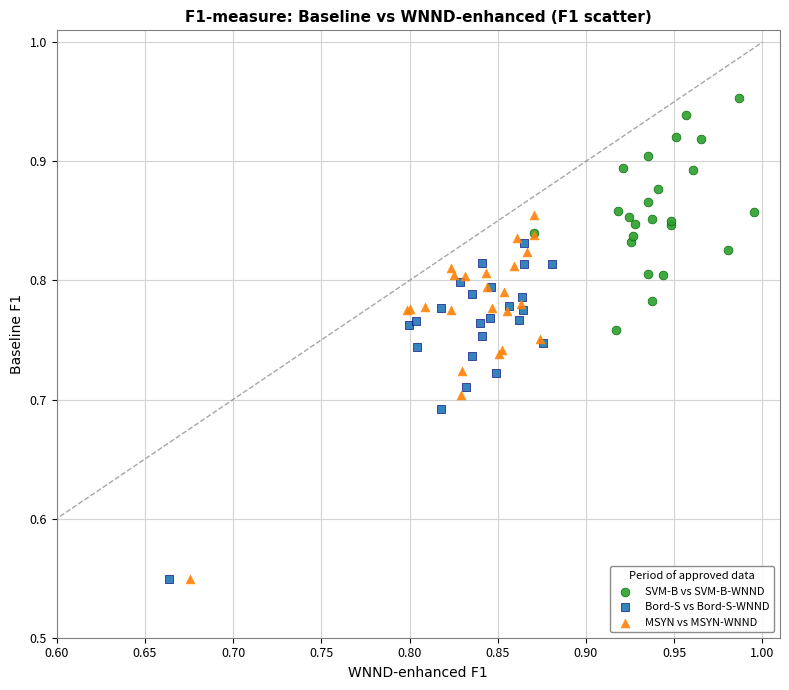

Which series contains the highest Y value?

SVM-B vs SVM-B-WNND